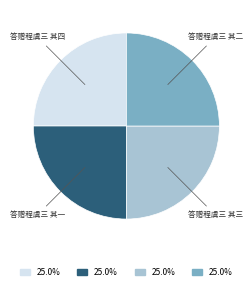

Approximately how many times larger is the value at 答赠程虞三 其四 compared to 答赠程虞三 其一?

1.0